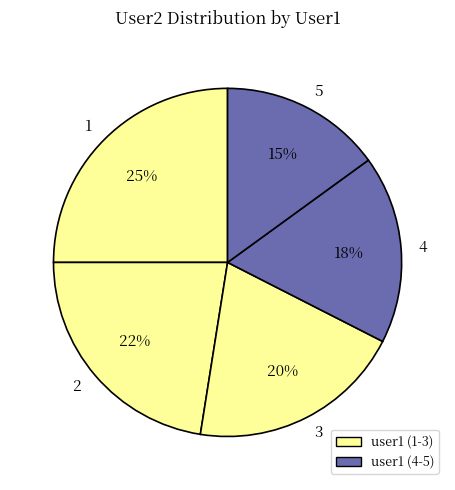

To the nearest percent, what percentage of the pie is 3?

20%